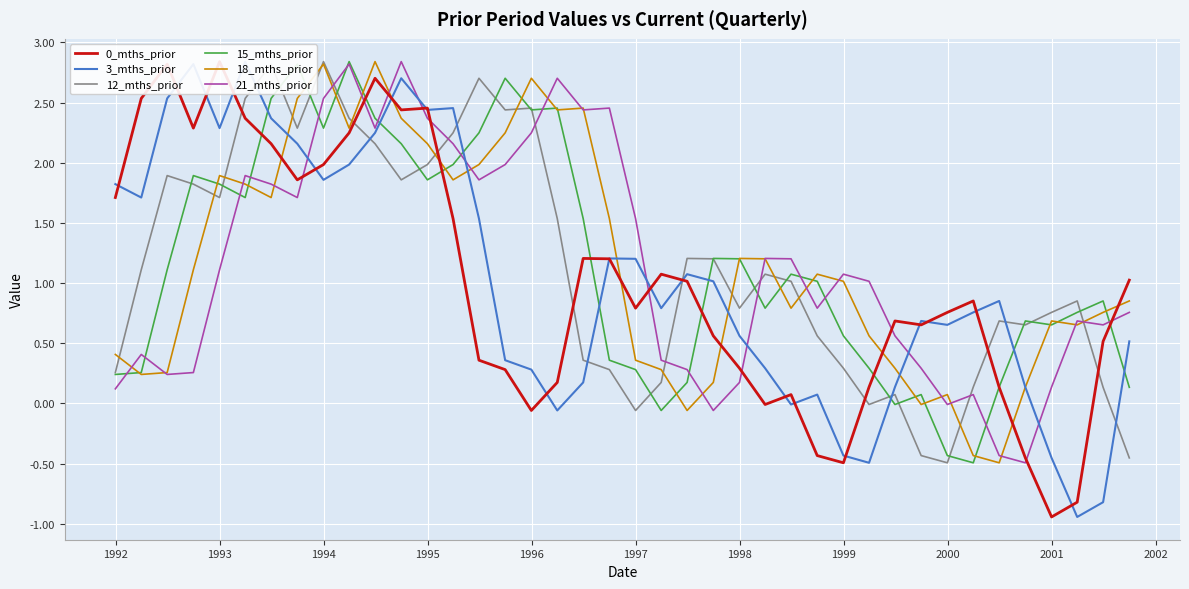

What is the value of the 12_mths_prior point at the 34th from the left?

0.1